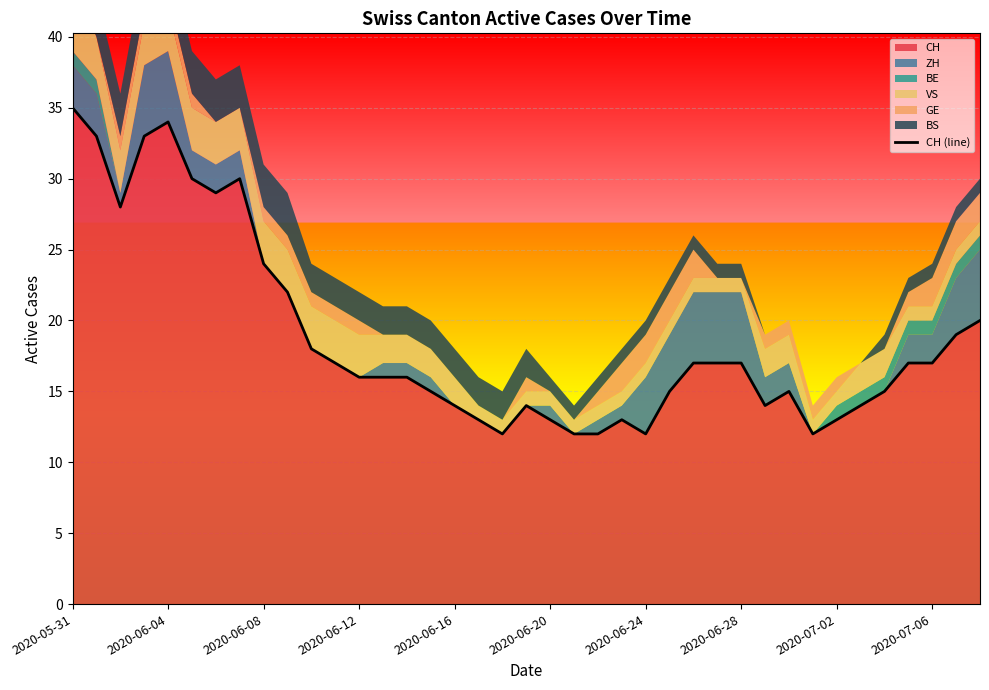

Reading left to right, list all the values displayed in this chart.

35	33	28	33	34	30	29	30	24	22	18	17	16	16	16	15	14	13	12	14	13	12	12	13	12	15	17	17	17	14	15	12	13	14	15	17	17	19	20